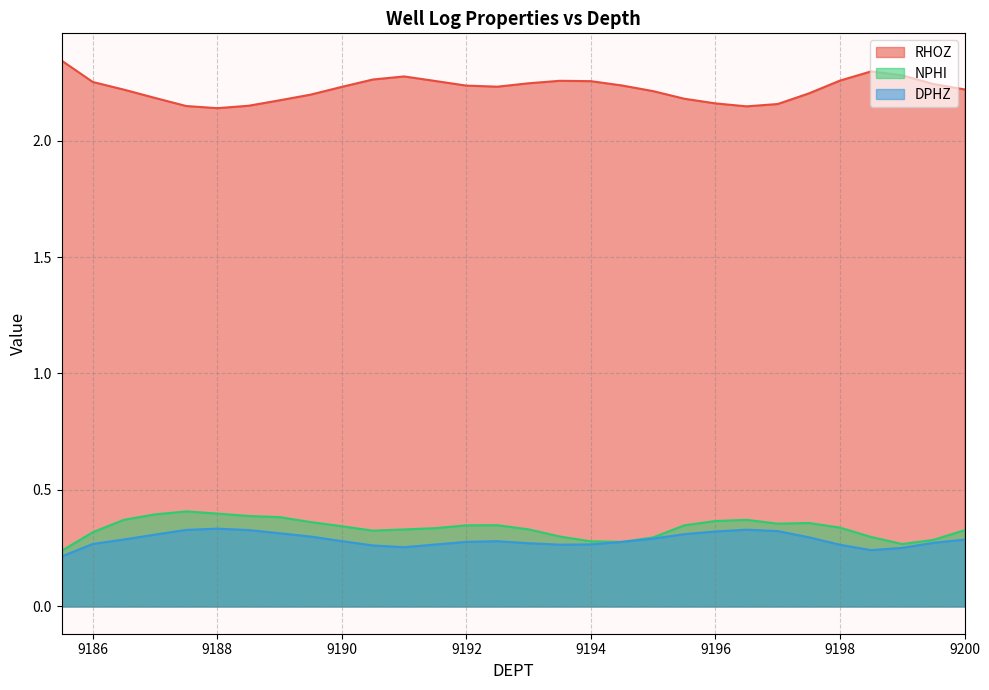

What is the spread (max minus min) of values at 9188?

1.8